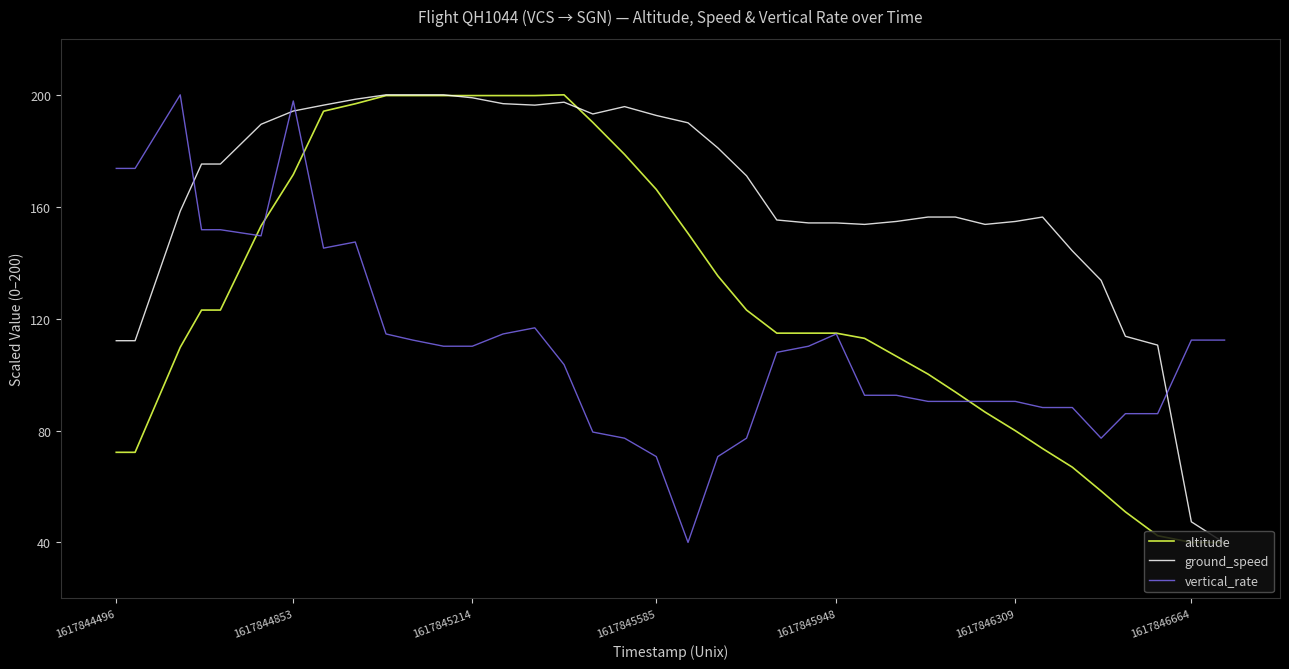

Rank the series by their average value, from highest to lowest.

ground_speed, altitude, vertical_rate